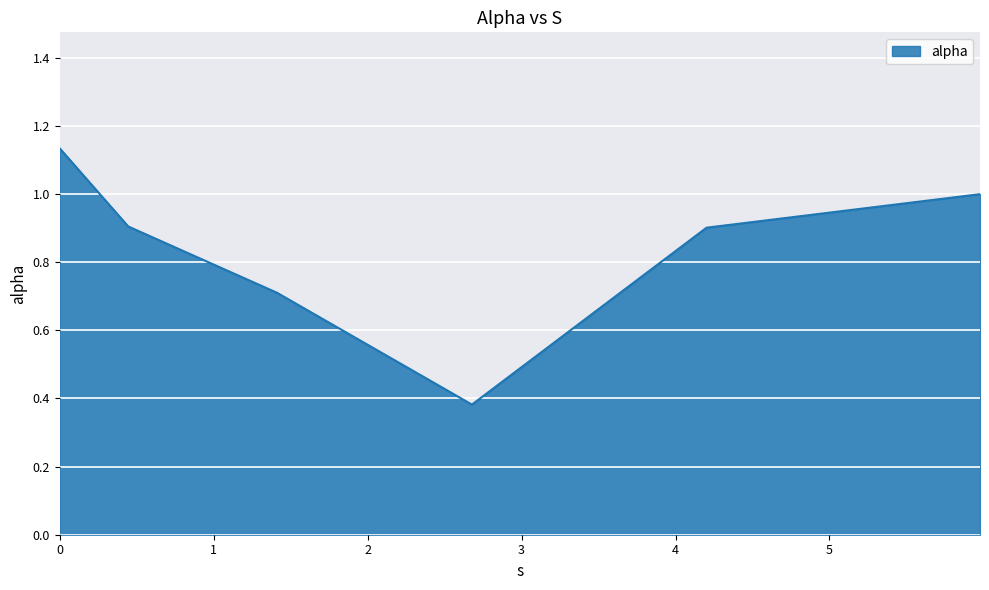

True or false: there are more than 1 points higher than both neighbors.

False